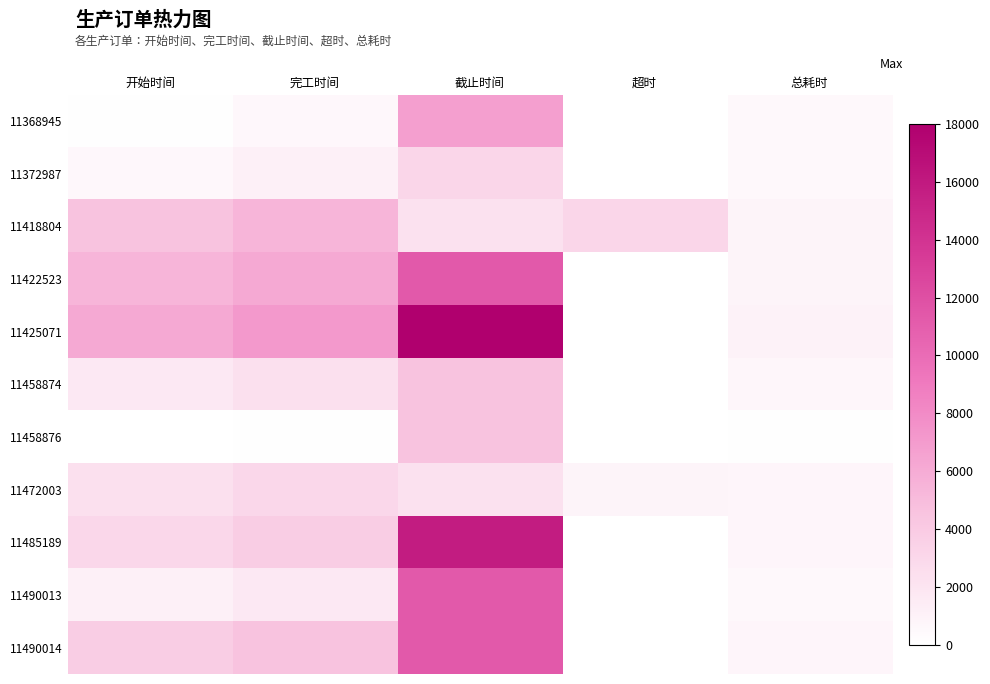

Reading left to right, what are all the values shown in this chart?

11368945: 开始时间=87	完工时间=615	截止时间=6750	超时=0	总耗时=528
11372987: 开始时间=615	完工时间=1143	截止时间=3150	超时=0	总耗时=528
11418804: 开始时间=4535	完工时间=5351	截止时间=2250	超时=3101	总耗时=816
11422523: 开始时间=5351	完工时间=6167	截止时间=11250	超时=0	总耗时=816
11425071: 开始时间=6167	完工时间=7159	截止时间=18000	超时=0	总耗时=992
11458874: 开始时间=1701	完工时间=2345	截止时间=4500	超时=0	总耗时=644
11458876: 开始时间=0	完工时间=87	截止时间=4500	超时=0	总耗时=87
11472003: 开始时间=2345	完工时间=3075	截止时间=2250	超时=825	总耗时=730
11485189: 开始时间=3075	完工时间=3805	截止时间=15750	超时=0	总耗时=730
11490013: 开始时间=1143	完工时间=1701	截止时间=11250	超时=0	总耗时=558
11490014: 开始时间=3805	完工时间=4535	截止时间=11250	超时=0	总耗时=730